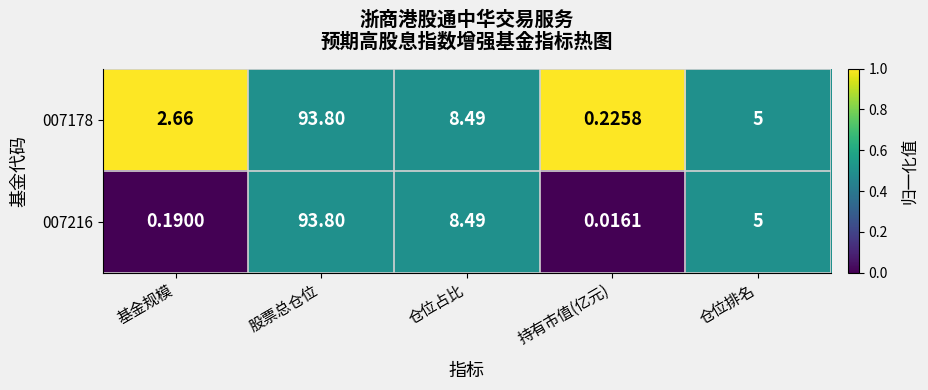

At which label is 007178 closest to 47?

仓位占比